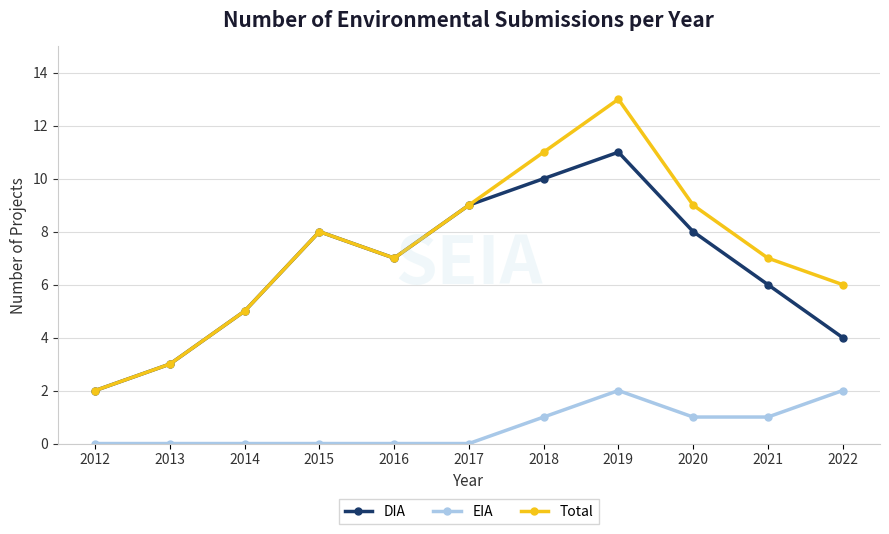

Between 2013 and 2019, which series saw the biggest shift?

Total